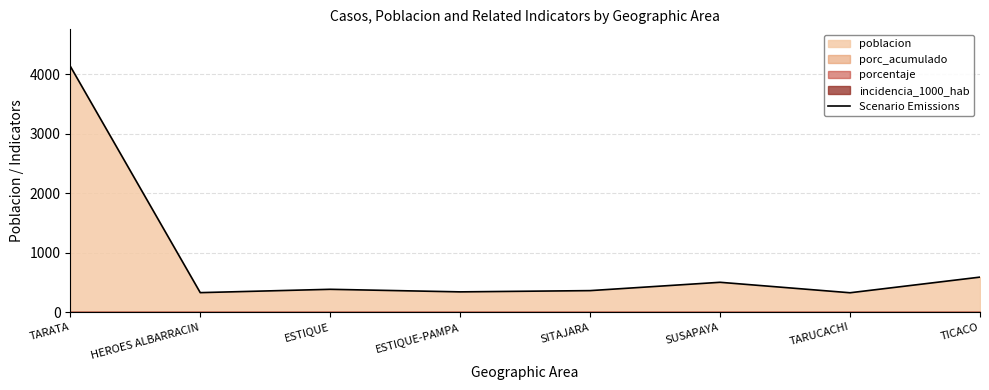

Reading left to right, what are all the values shown in this chart?

TARATA=4136	HEROES ALBARRACIN=329	ESTIQUE=385	ESTIQUE-PAMPA=342	SITAJARA=363	SUSAPAYA=503	TARUCACHI=327	TICACO=590